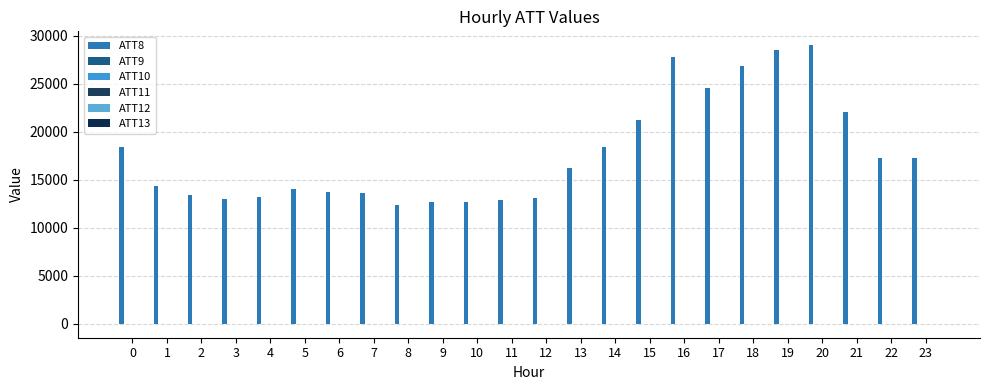

Reading right to left, transcribe all the data shown in this chart.

ATT8: 23=17300.0	22=17300.0	21=22000.0	20=29000.0	19=28500.0	18=26800.0	17=24500.0	16=27800.0	15=21200.0	14=18400.0	13=16200.0	12=13100.0	11=12900.0	10=12700.0	9=12700.0	8=12400.0	7=13600.0	6=13700.0	5=14000.0	4=13200.0	3=13000.0	2=13400.0	1=14300.0	0=18400.0
ATT9: 23=3.6	22=5.8	21=5.9	20=6.7	19=6.4	18=6.1	17=5.8	16=5.3	15=6.6	14=7.0	13=6.8	12=5.1	11=5.1	10=5.0	9=5.4	8=5.9	7=5.9	6=5.3	5=5.3	4=3.4	3=2.0	2=1.8	1=3.3	0=5.6
ATT10: 23=10.7	22=13.1	21=14.9	20=14.6	19=13.6	18=13.1	17=11.2	16=10.2	15=9.1	14=6.9	13=5.9	12=4.5	11=3.3	10=4.7	9=7.8	8=7.8	7=7.8	6=6.5	5=3.5	4=1.1	3=-0.7	2=5.3	1=7.0	0=5.5
ATT11: 23=-8.9	22=-10.4	21=-11.7	20=-9.0	19=-8.9	18=-5.4	17=-4.5	16=-4.5	15=-4.4	14=-4.1	13=-4.0	12=-3.7	11=-3.1	10=-3.1	9=-2.0	8=-3.0	7=-2.3	6=-0.1	5=2.6	4=3.7	3=-0.0	2=-1.9	1=-1.6	0=0.3
ATT12: 23=1.6	22=4.9	21=4.3	20=5.0	19=5.5	18=6.2	17=6.2	16=4.6	15=3.2	14=2.0	13=0.9	12=-0.5	11=-2.4	10=-1.8	9=3.0	8=2.8	7=2.7	6=2.9	5=1.1	4=-0.4	3=-1.9	2=-0.2	1=-1.9	0=-3.5
ATT13: 23=-2.5	22=-4.7	21=-3.6	20=-3.6	19=-3.3	18=-1.7	17=-1.2	16=0.0	15=0.3	14=0.4	13=0.2	12=0.7	11=0.7	10=0.6	9=-4.0	8=-3.4	7=-1.7	6=0.2	5=0.8	4=0.5	3=-0.9	2=-2.4	1=-3.6	0=-3.8